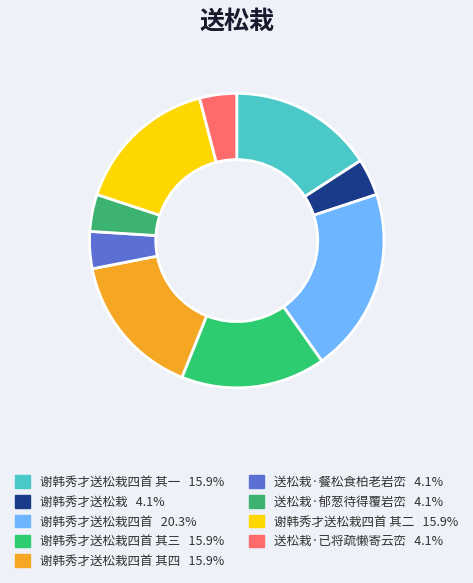

Which slice is the smallest?

谢韩秀才送松栽